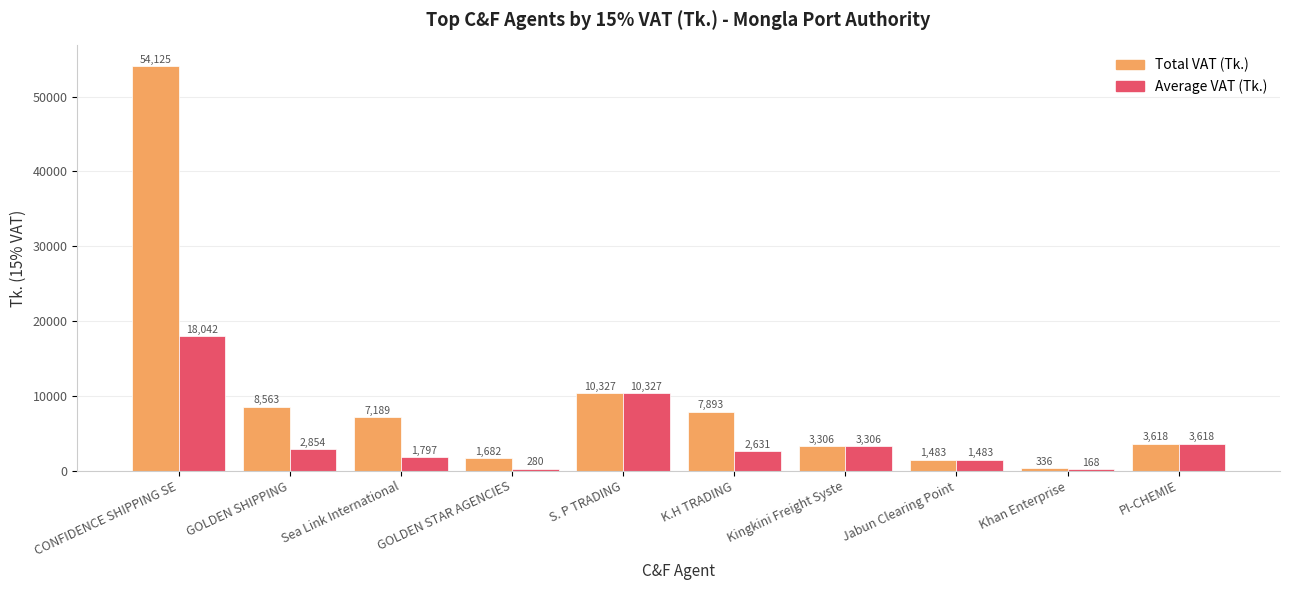

Count the number of categories in the chart.

10